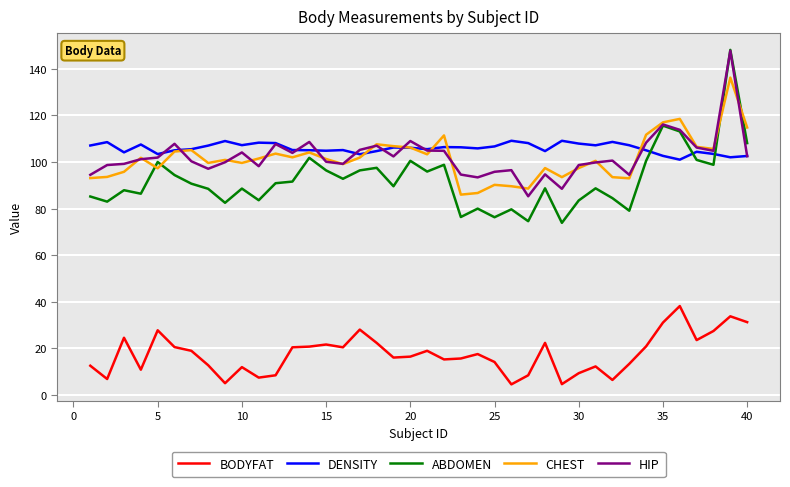

How many lines are shown in the chart?

5